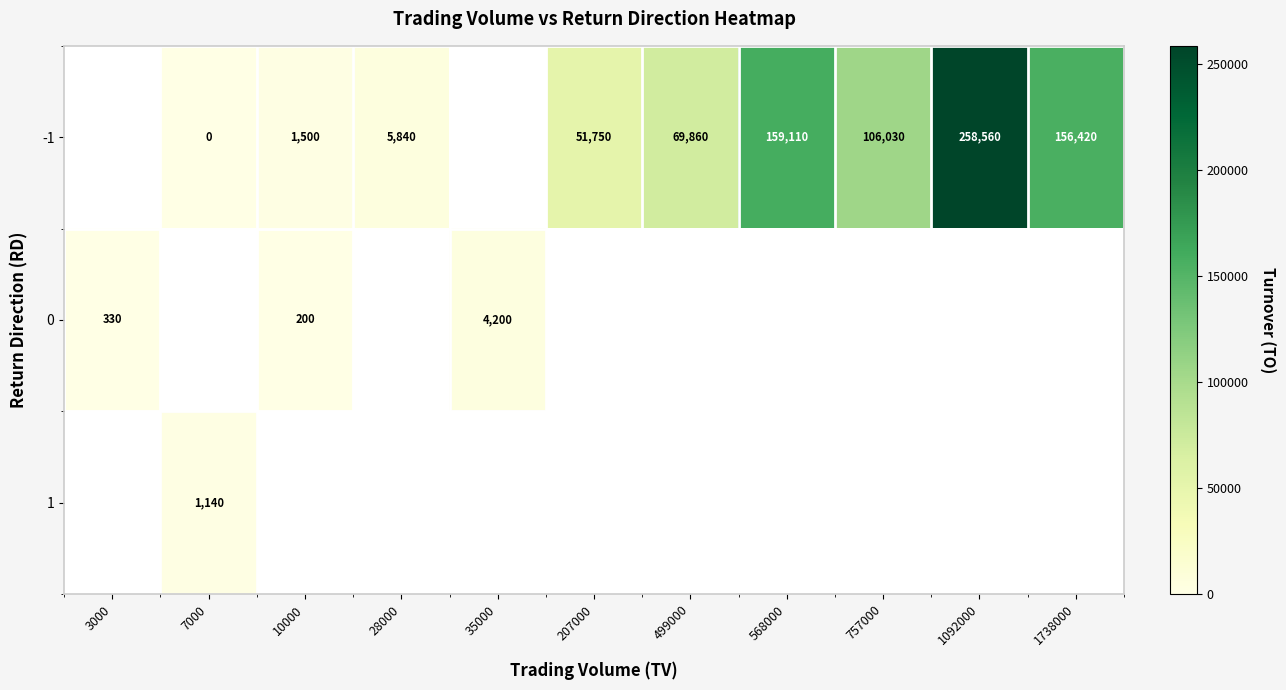

The 0 series shows 460 at 3000. True or false?

False